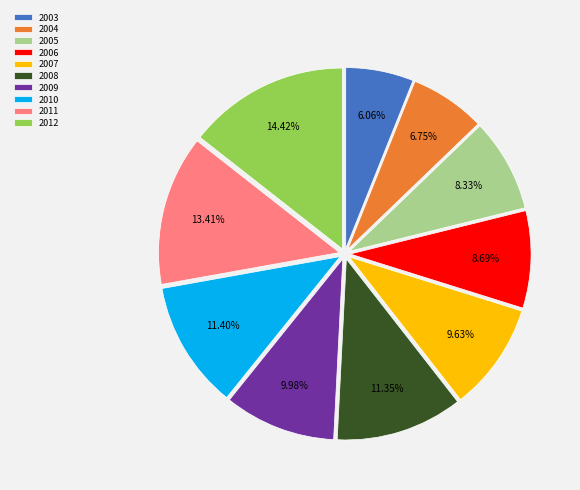

Is there any slice that represents more than half of the pie?

No